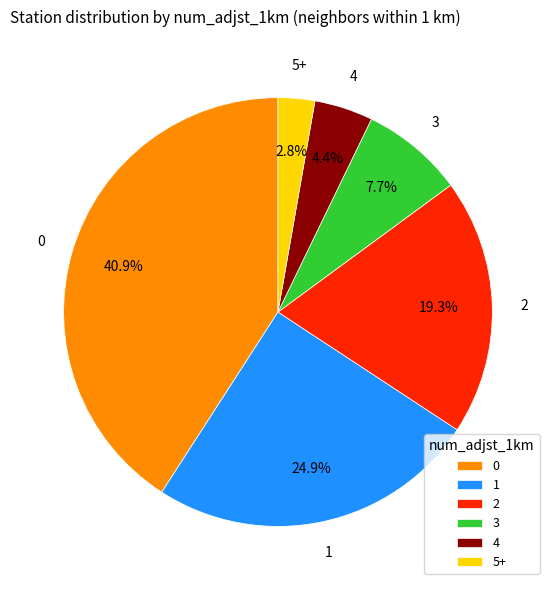

To the nearest percent, what percentage of the pie is 1?

25%